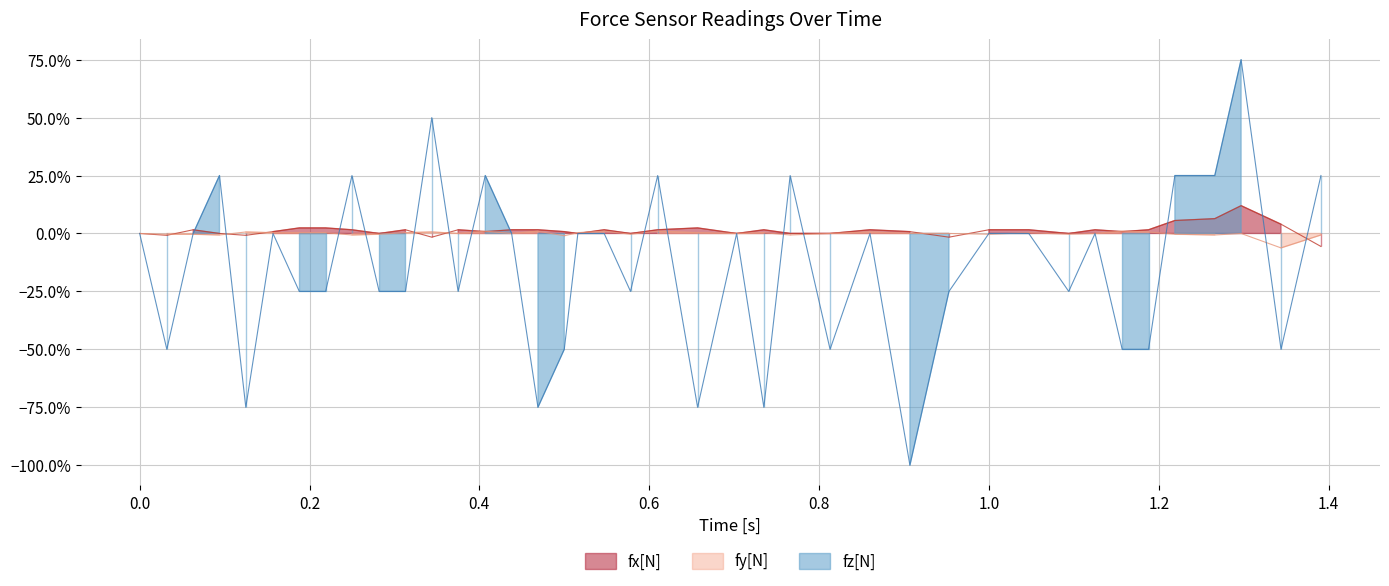

Where do fy[N] and fz[N] first cross each other?

0.0 and 0.2